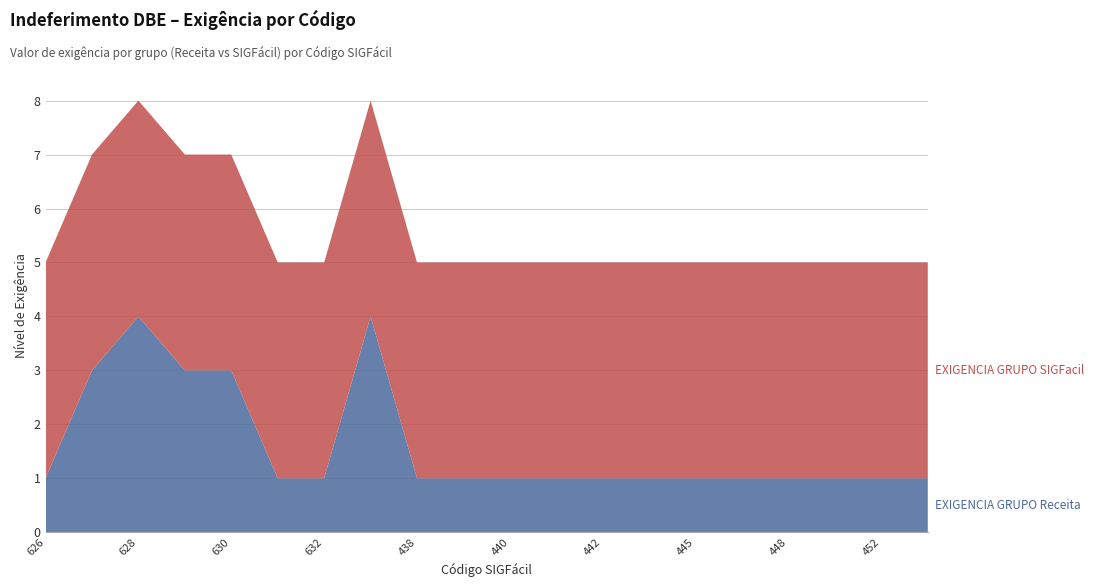

Reading left to right, transcribe all the data shown in this chart.

EXIGENCIA GRUPO Receita: 1	3	4	3	3	1	1	4	1	1	1	1	1	1	1	1	1	1	1	1
EXIGENCIA GRUPO SIGFacil: 4	4	4	4	4	4	4	4	4	4	4	4	4	4	4	4	4	4	4	4